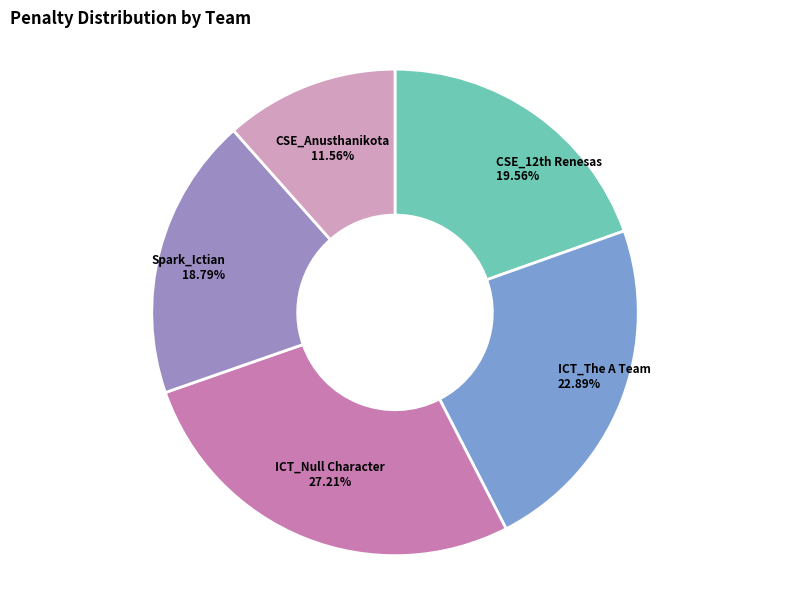

Is there any slice that represents more than half of the pie?

No